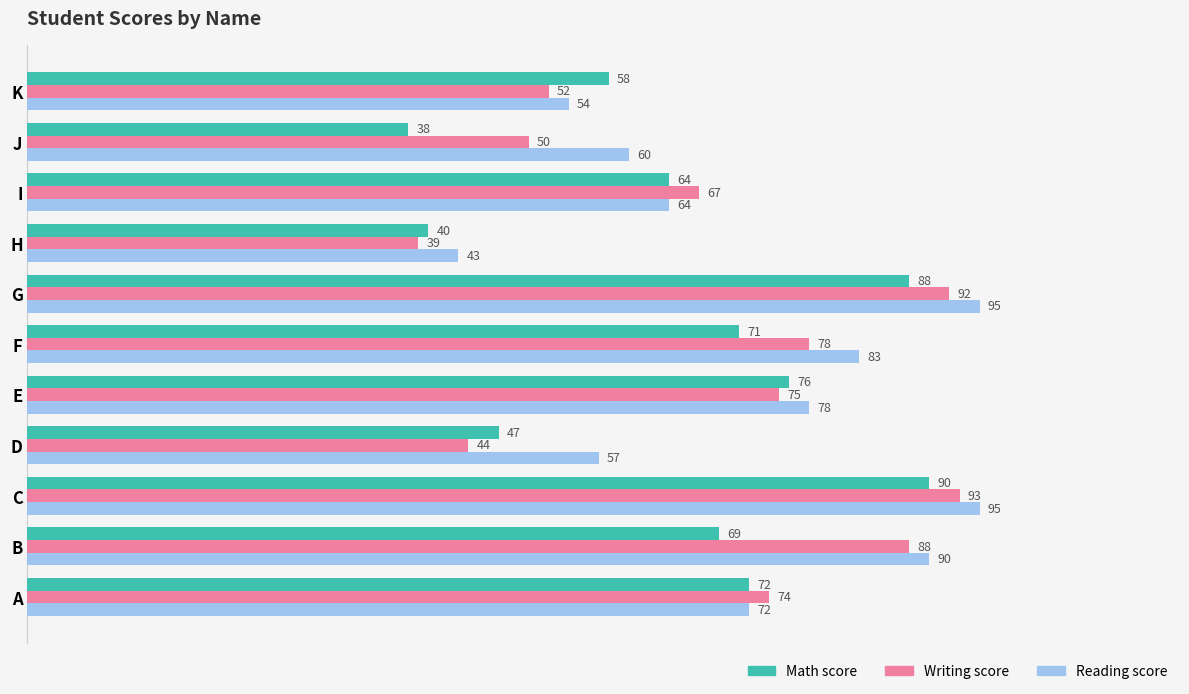

List the series in order of their peak value, lowest first.

Math score, Writing score, Reading score